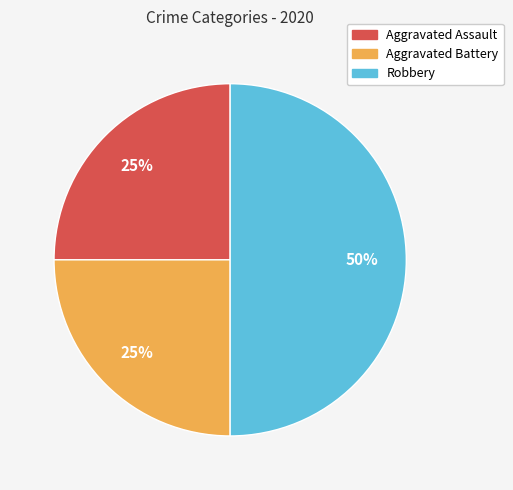

How many slices are in this pie chart?

3